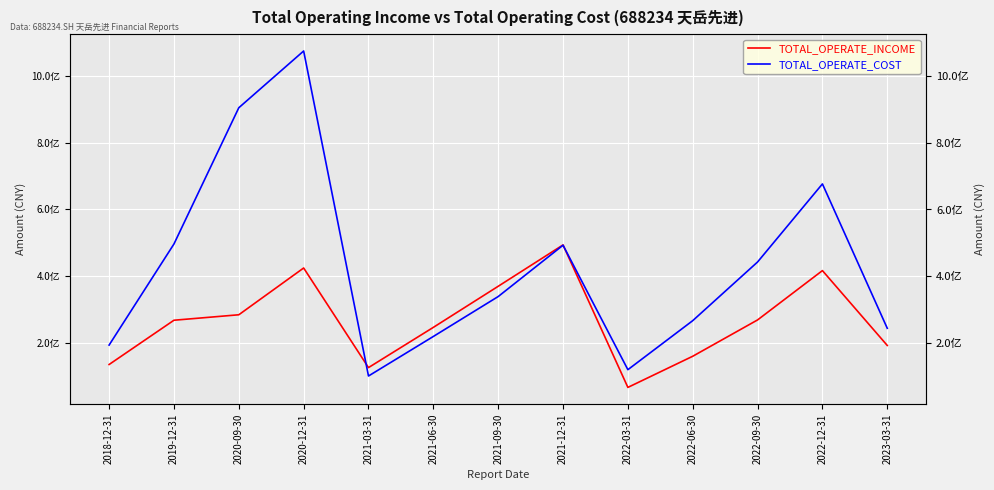

What is the maximum value for TOTAL_OPERATE_INCOME?

493856844.4